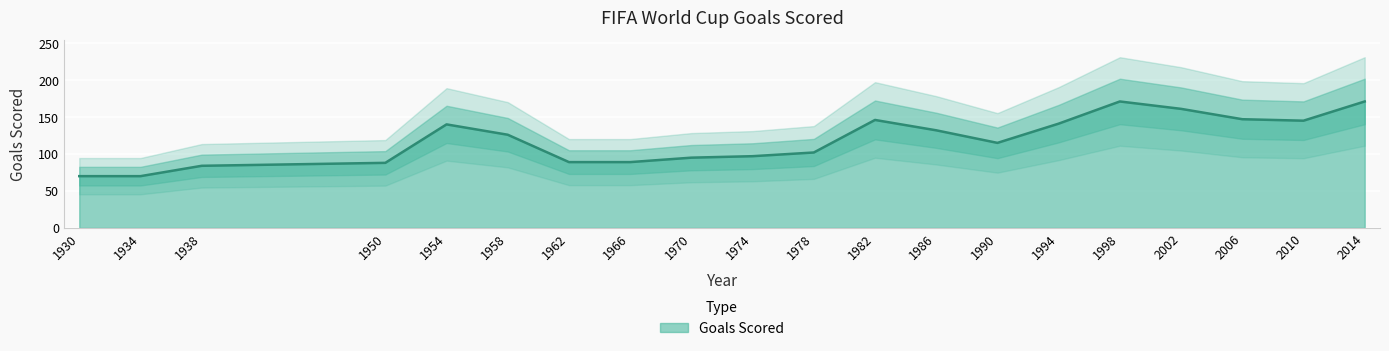

What is the ratio of the value at 1982 to the value at 1994?

1.0